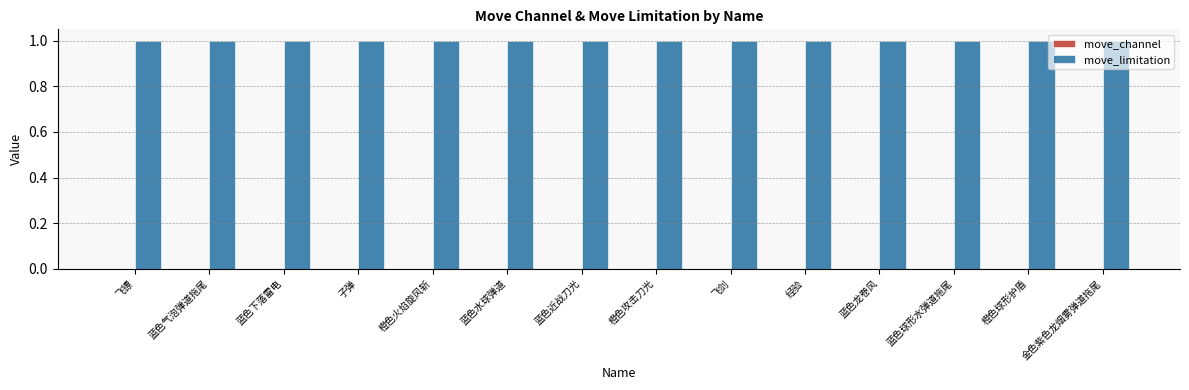

How many groups of bars are there?

14